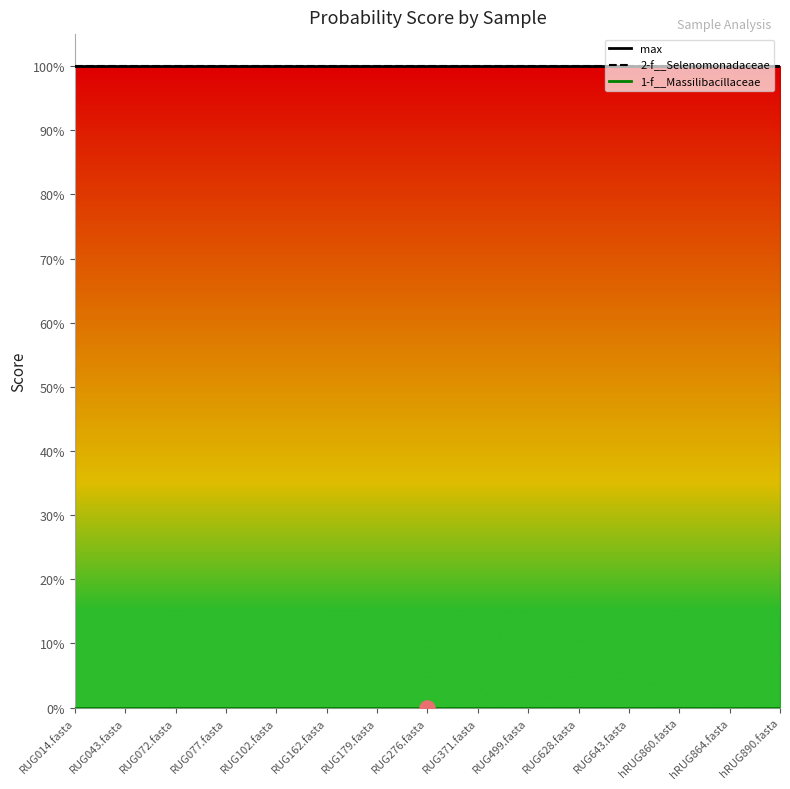

At how many categories does at least one series exceed 0?

15